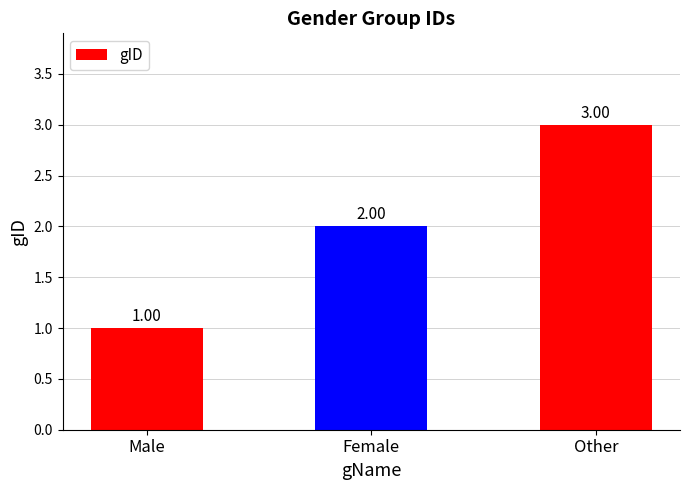

List the labels in order of value, largest first.

Other, Female, Male